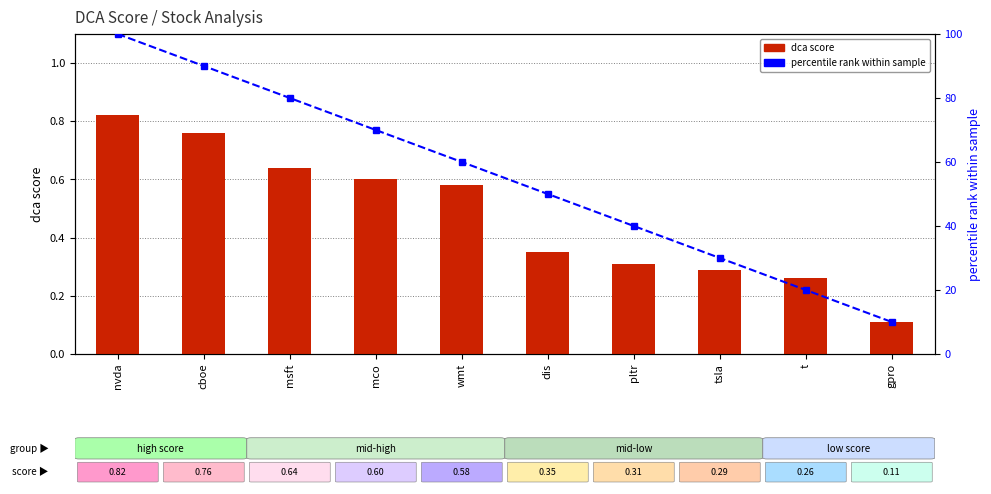

True or false: percentile rank within sample has a value of 40.0 at pltr.

True